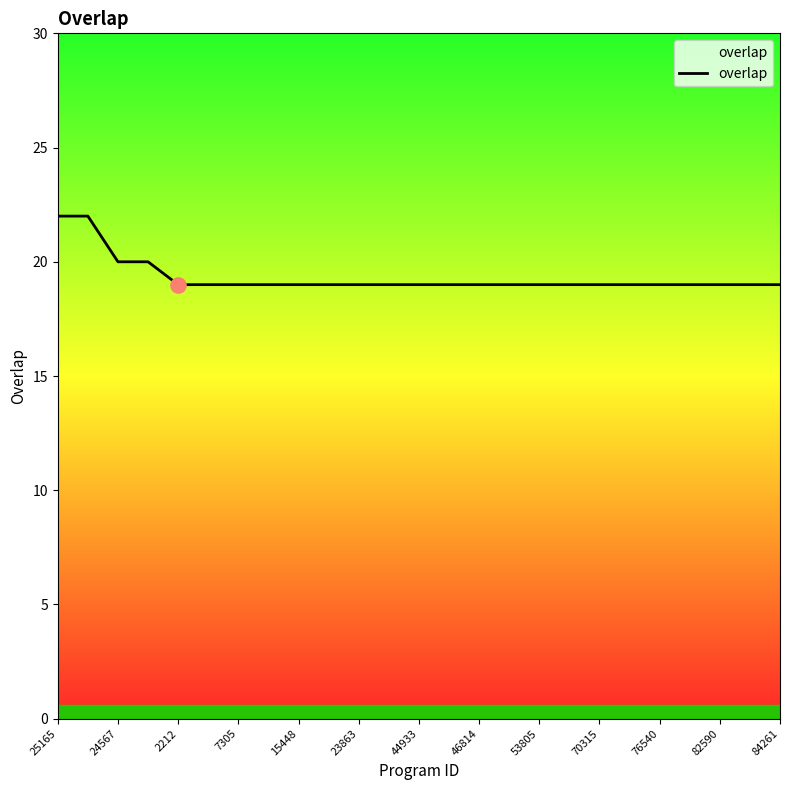

What is the difference between the maximum and minimum values?

3